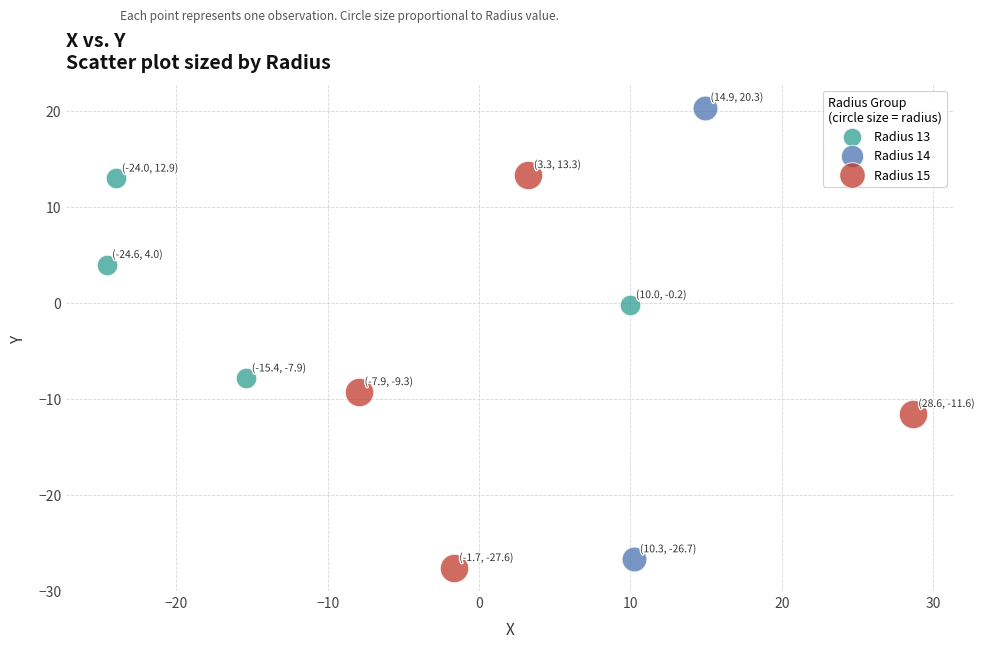

What are all the series names shown in the legend?

Radius 13, Radius 14, Radius 15